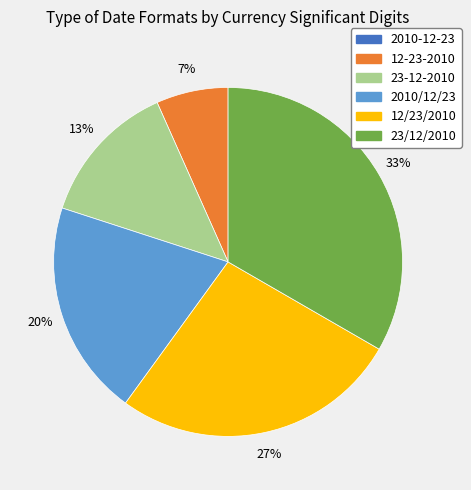

Is it true that 2010/12/23 is 20% of the pie?

True